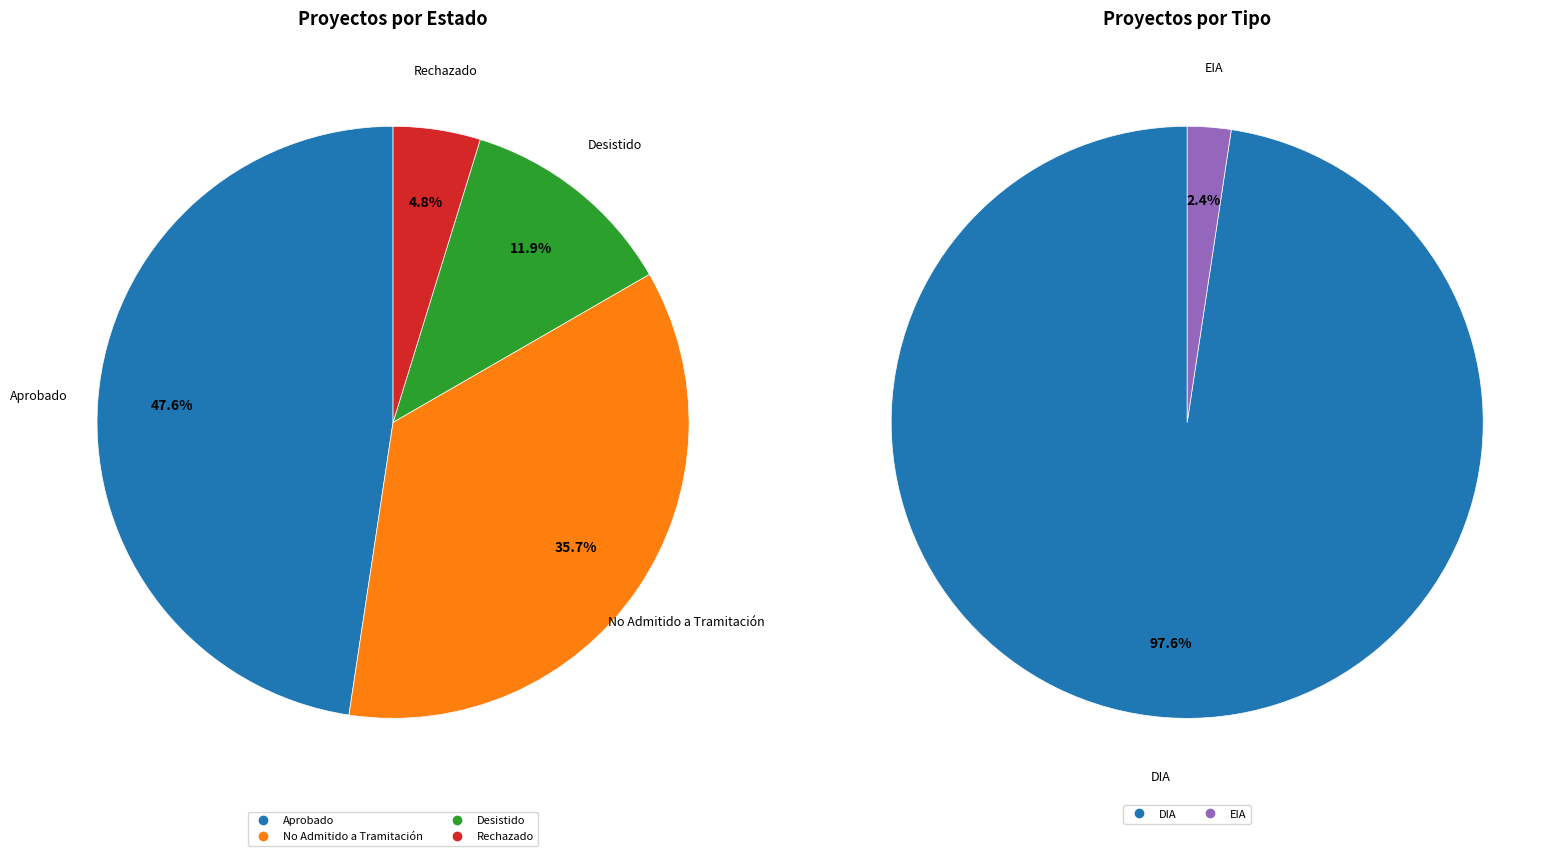

To the nearest percent, what is the difference between the largest and smallest slice percentages?

43%